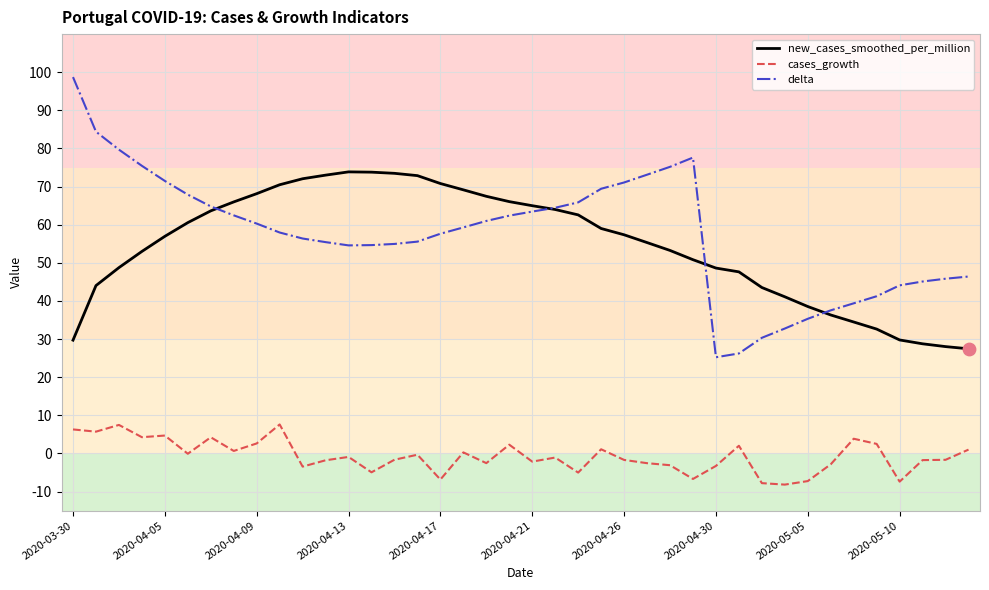

List the series in order of their peak value, highest first.

delta, new_cases_smoothed_per_million, cases_growth